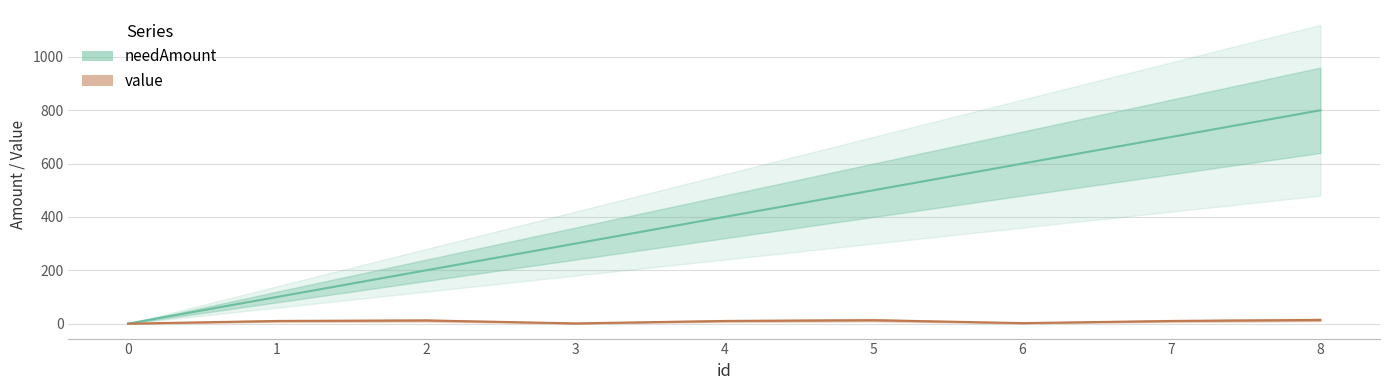

Reading left to right, what are all the values shown in this chart?

needAmount: 0=0	1=100	2=200	3=300	4=400	5=500	6=600	7=700	8=800
value: 0=0	1=10	2=12	3=1	4=10	5=13	6=2	7=10	8=14